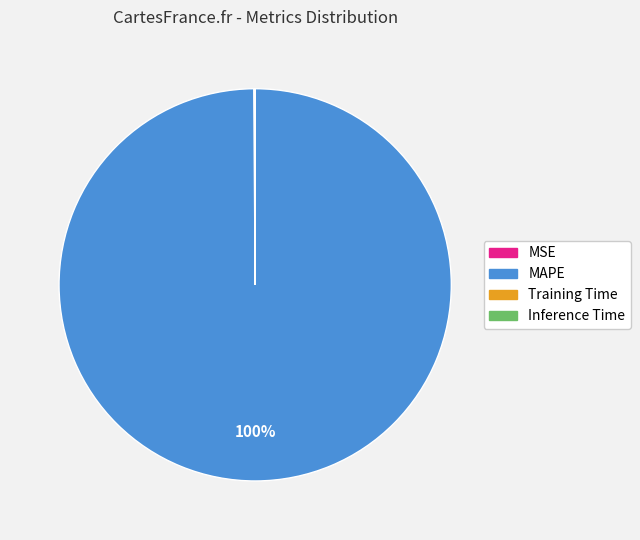

Which slice represents more than half of the pie?

MAPE